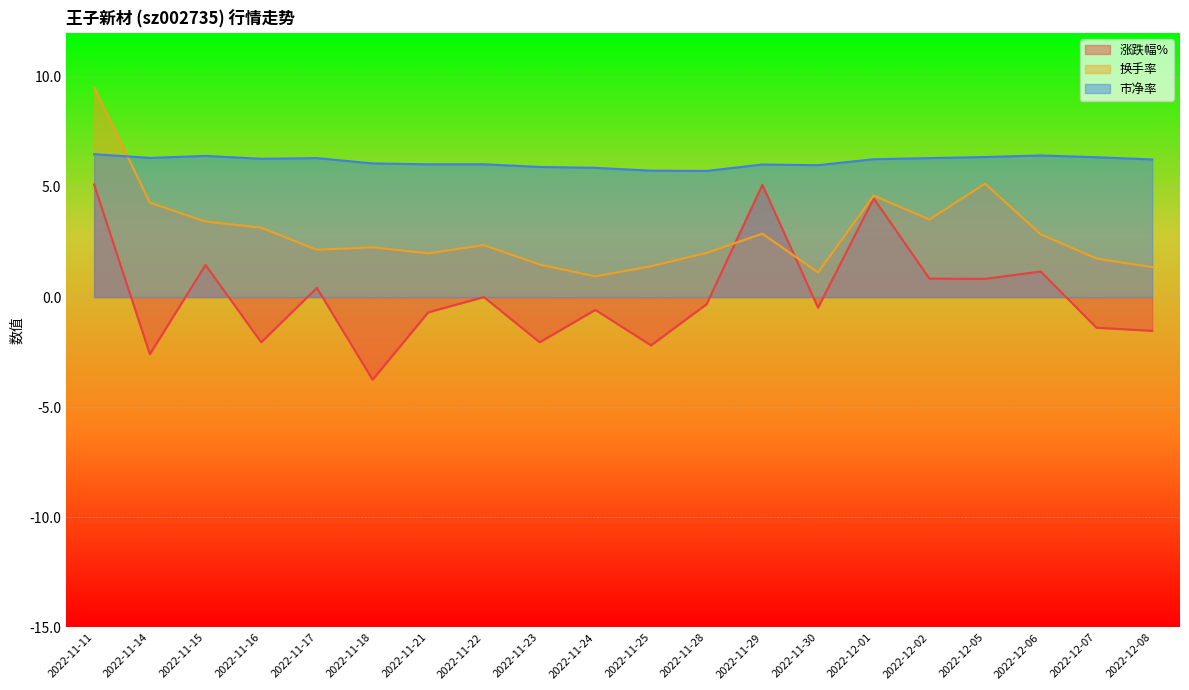

How many intersections are there between 换手率 and 市净率?

1